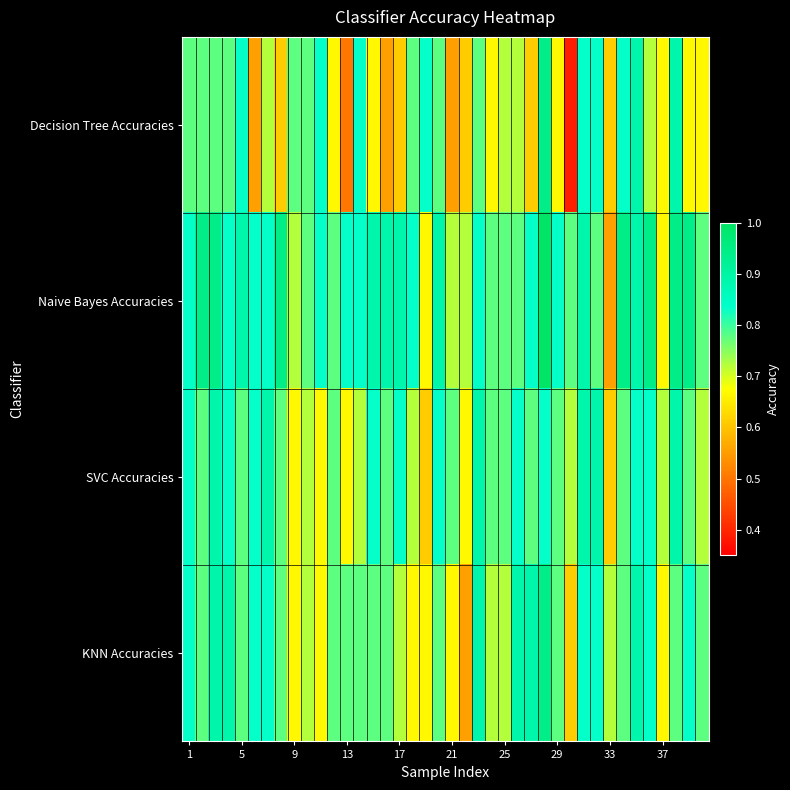

Which category has the highest value across all series?

27